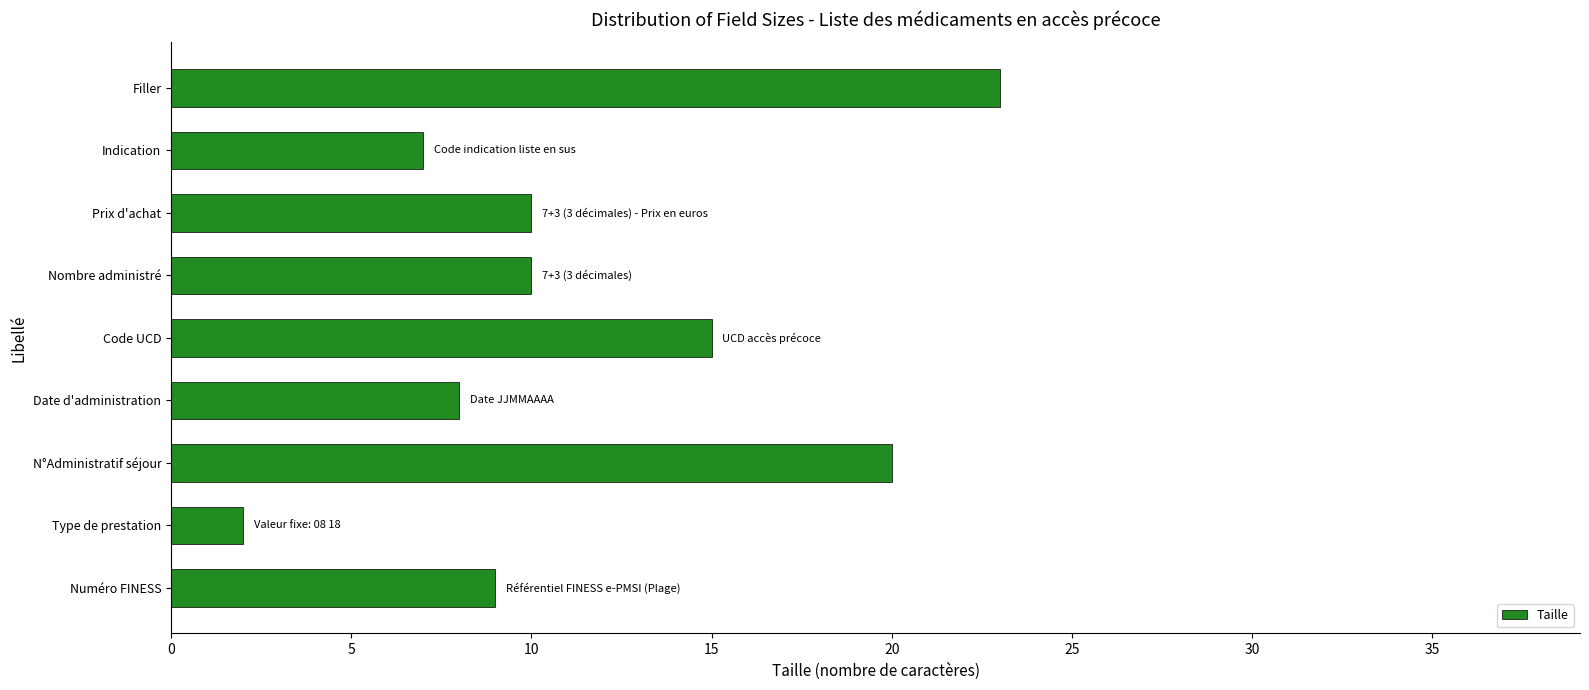

The chart shows a value of 14 at Date d'administration. True or false?

False